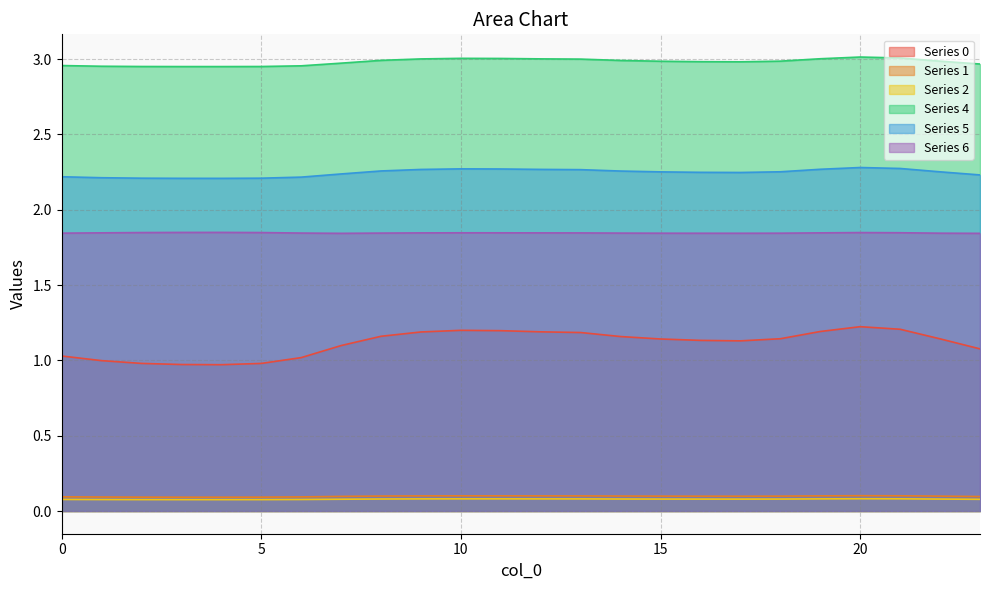

Which series has the largest total across all categories?

Series 4